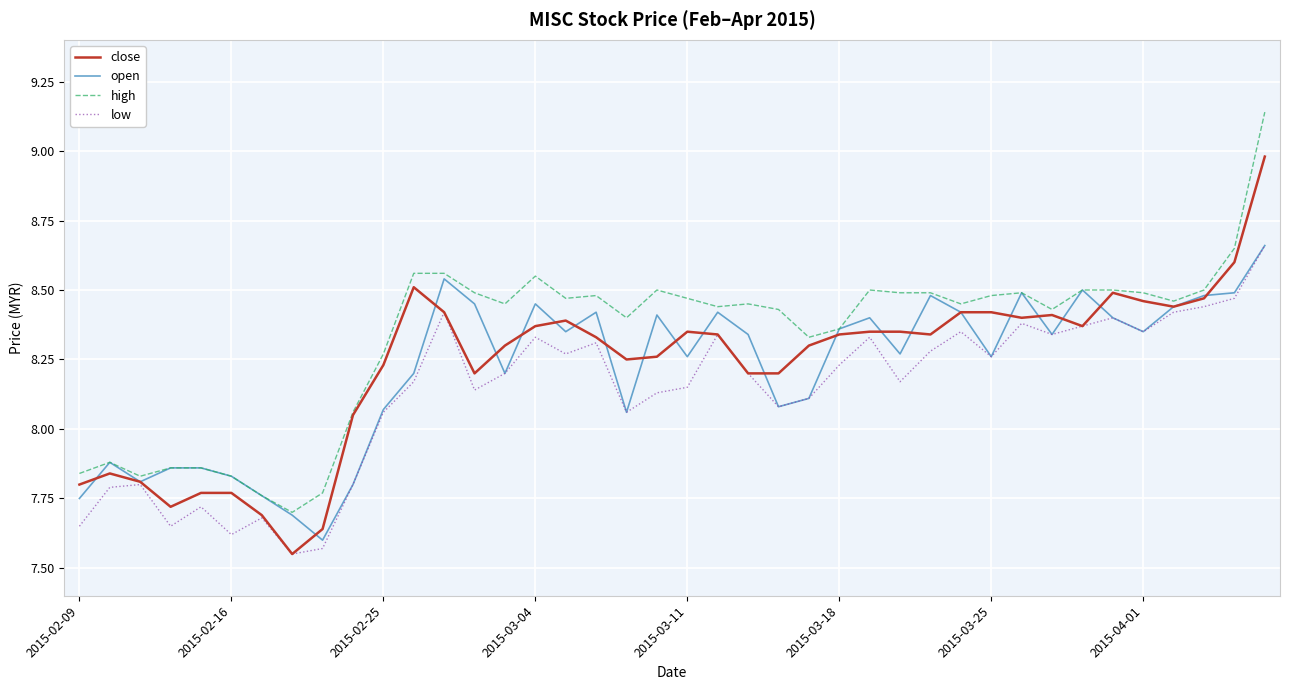

Is this an area chart (filled region under the line)?

No